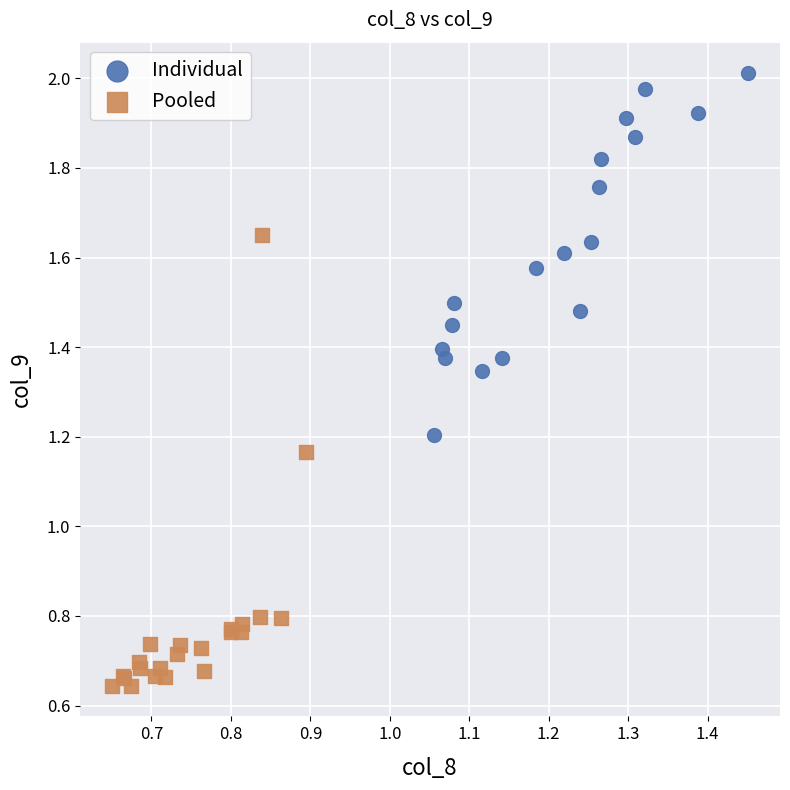

What are all the series names shown in the legend?

Individual, Pooled